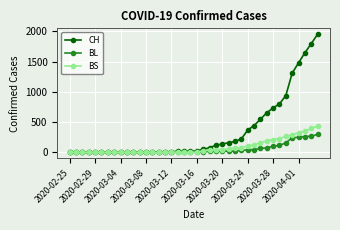

List the series in order of their peak value, highest first.

CH, BS, BL